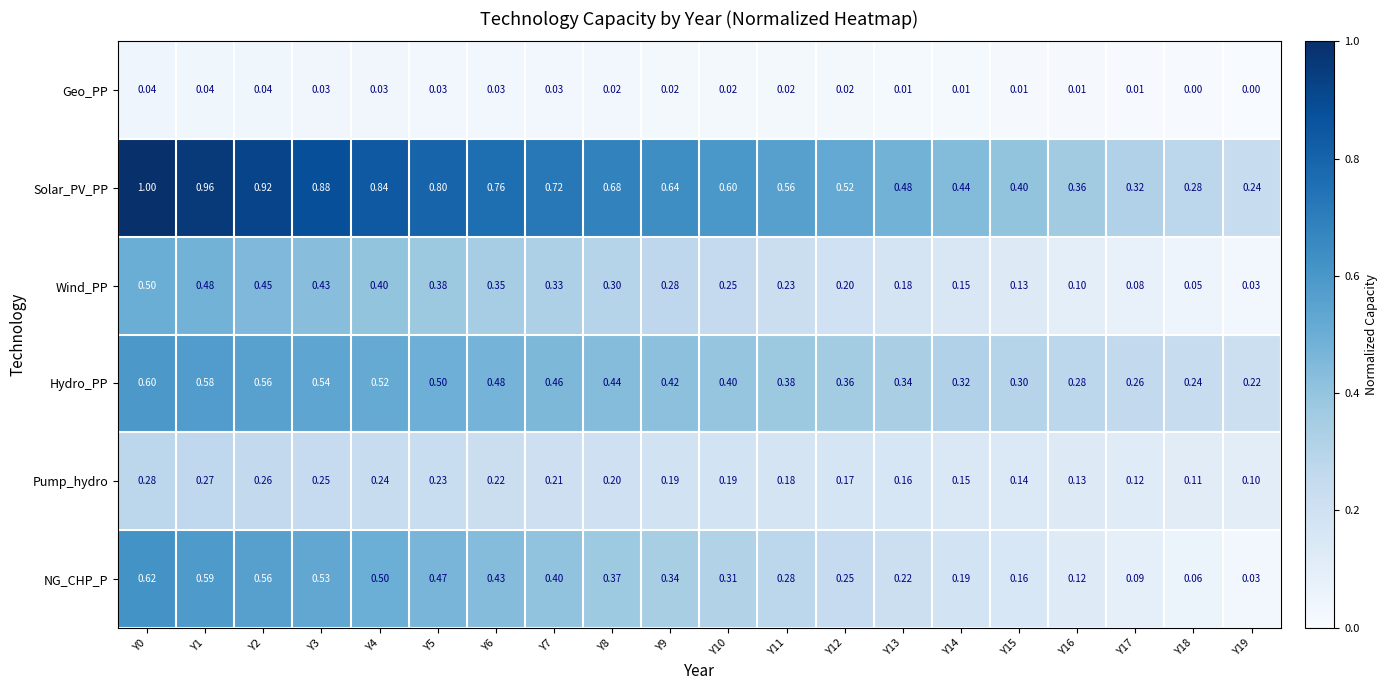

At Y13, list the series in order from smallest to largest.

Geo_PP, Pump_hydro, Wind_PP, NG_CHP_P, Hydro_PP, Solar_PV_PP